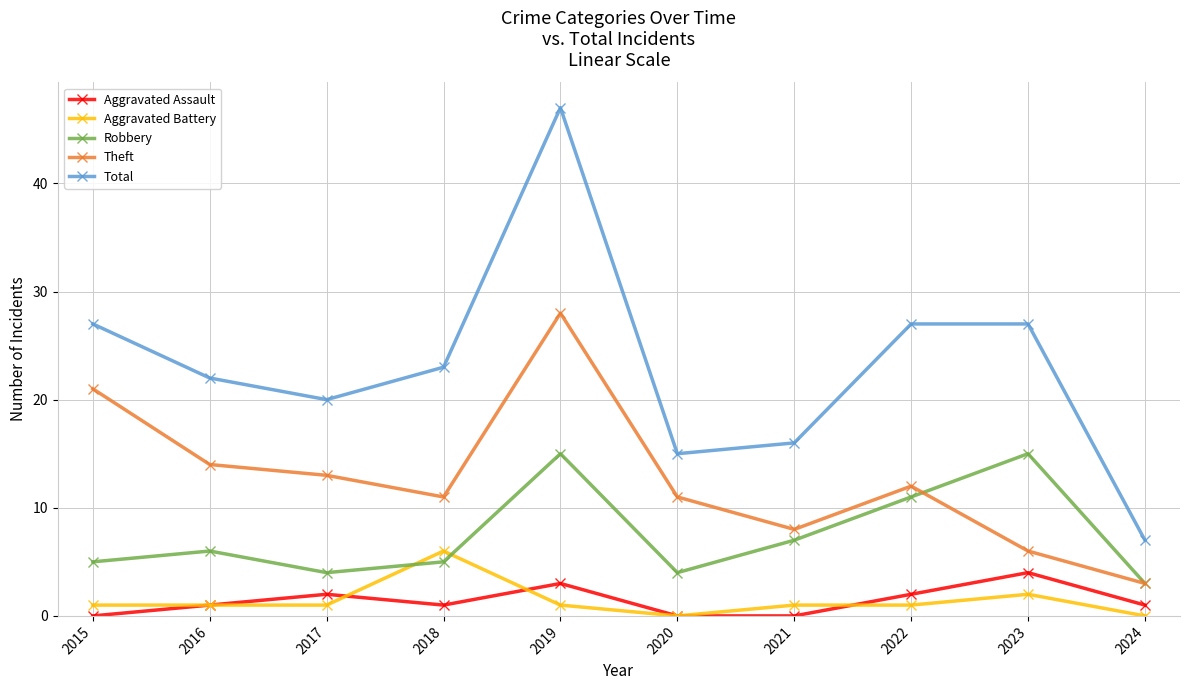

At 2017, list the series in order from smallest to largest.

Aggravated Battery, Aggravated Assault, Robbery, Theft, Total